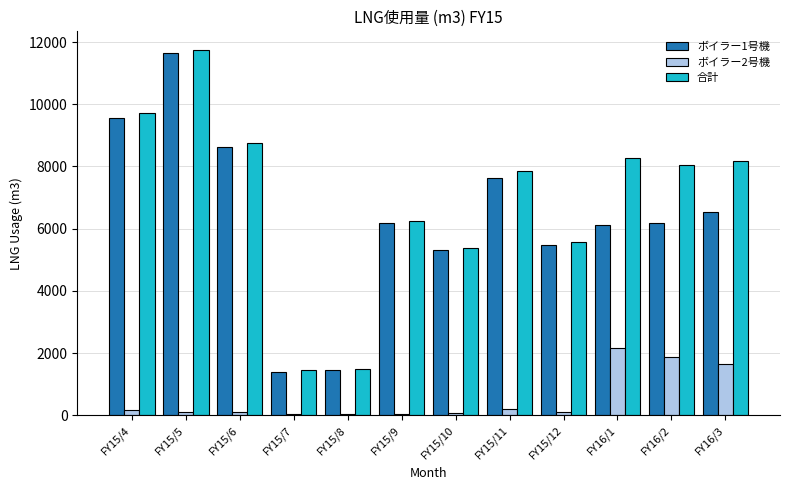

What is the average value of the ボイラー2号機 series?

549.6